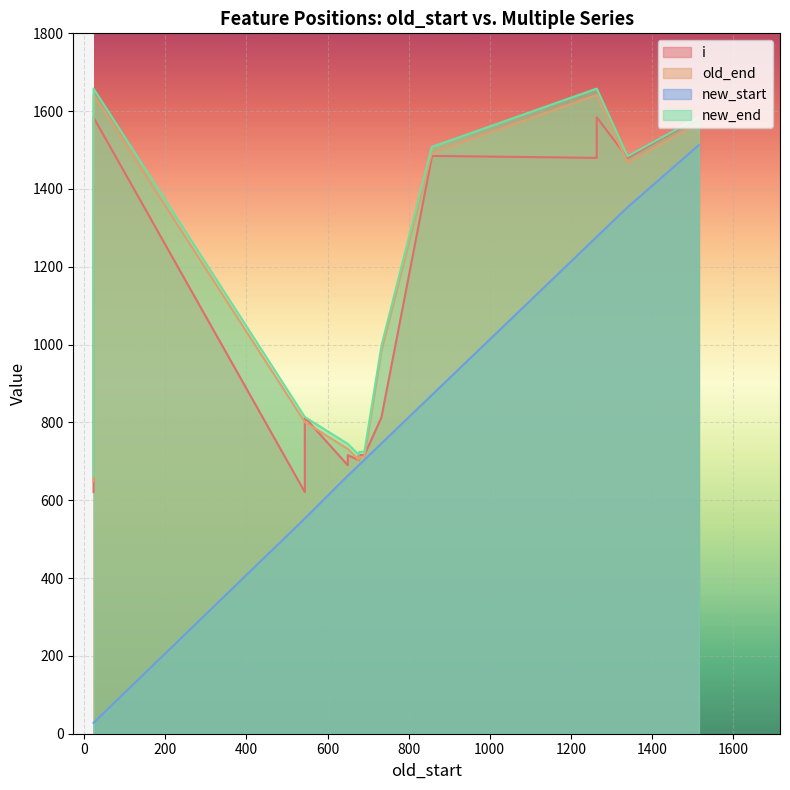

What is the sum of all i values?

32598